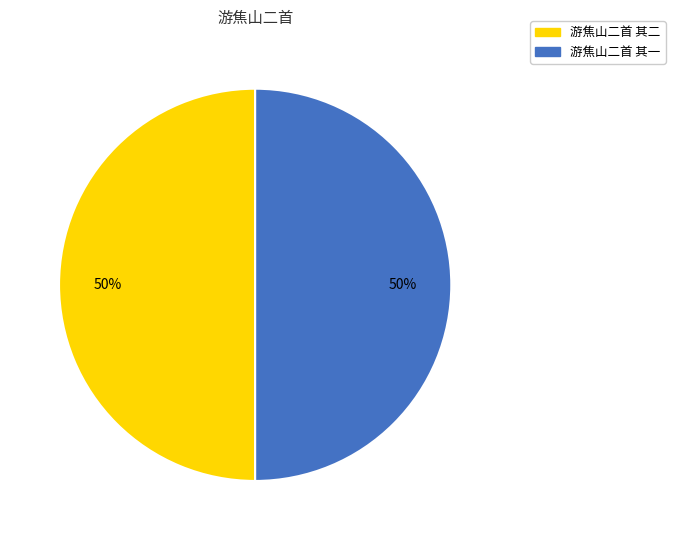

To the nearest percent, what portion does 游焦山二首 其一 represent?

50%